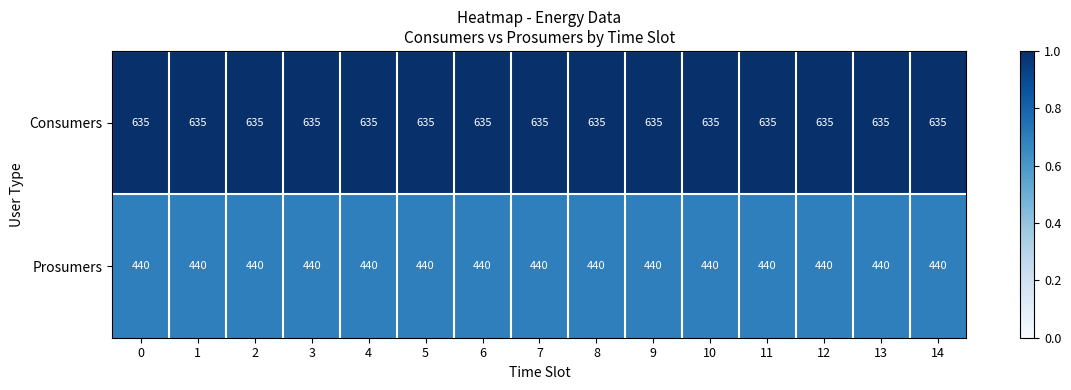

What is the difference between the highest and lowest values at 1?

195